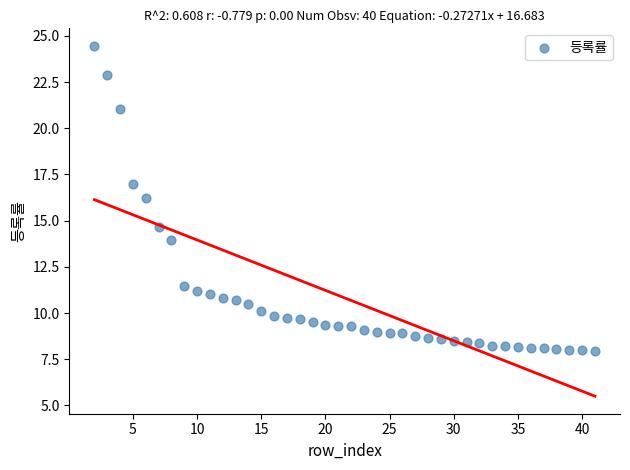

What is the range of X values (max minus min)?

39.0